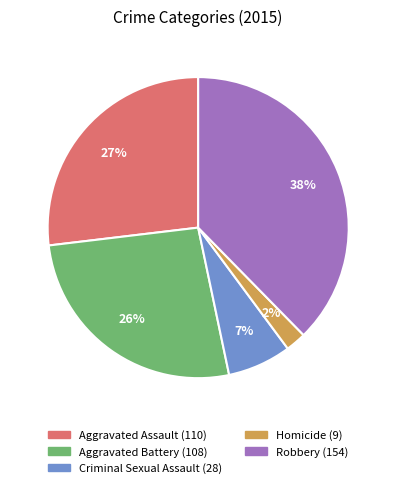

Is it true that Robbery is 51% of the pie?

False